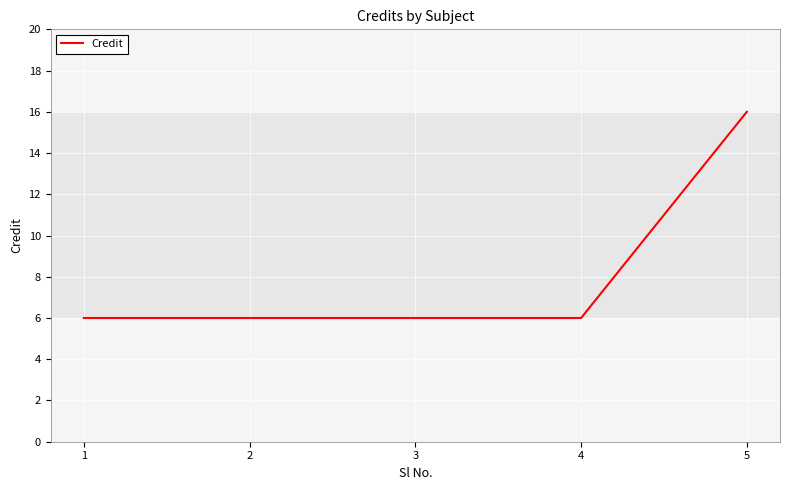

What is the smallest value displayed?

6